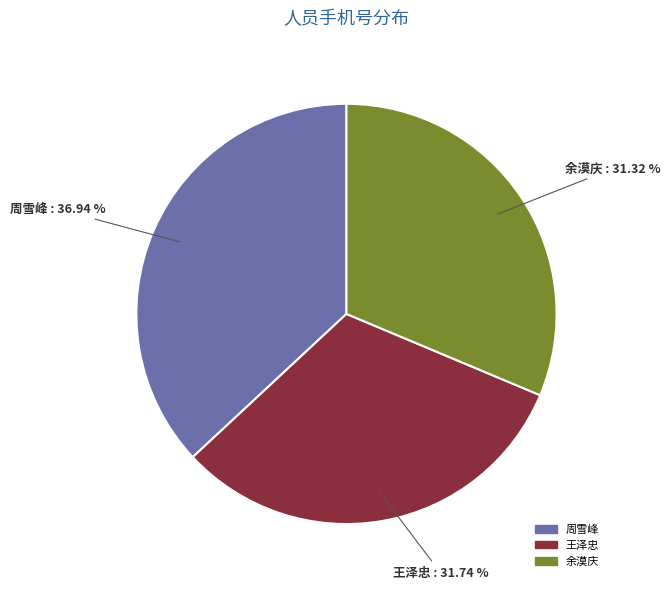

Which category has the biggest portion of the pie?

周雪峰